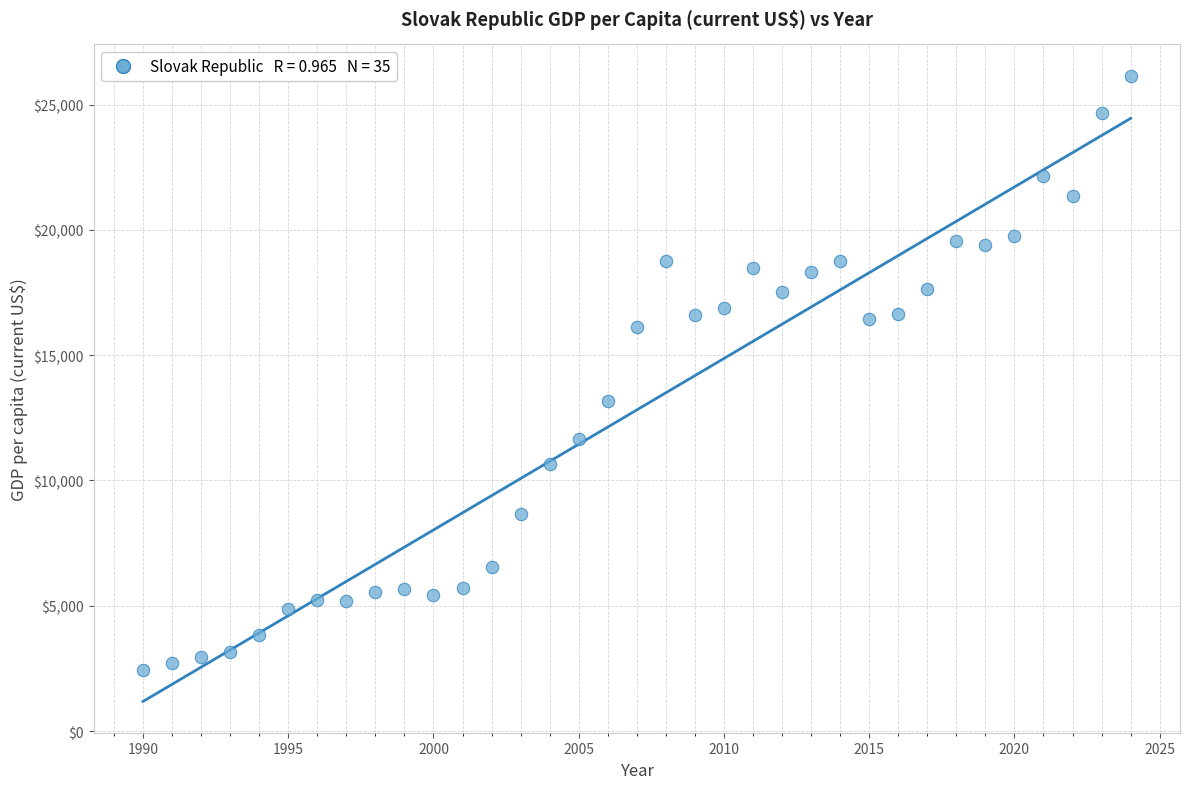

What is the range of Y values (max minus min)?

23710.7